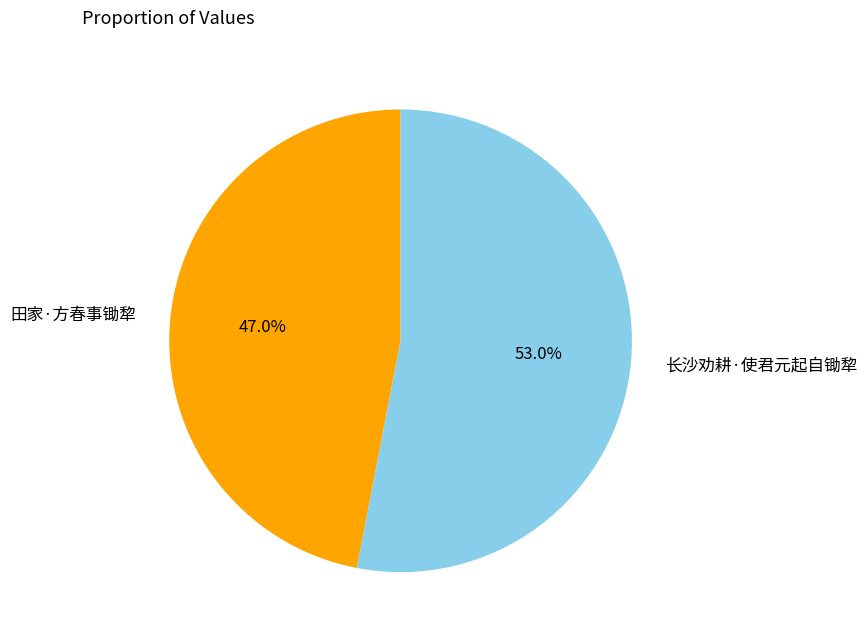

To the nearest percent, what percentage of the pie is 长沙劝耕·使君元起自锄犂?

53%